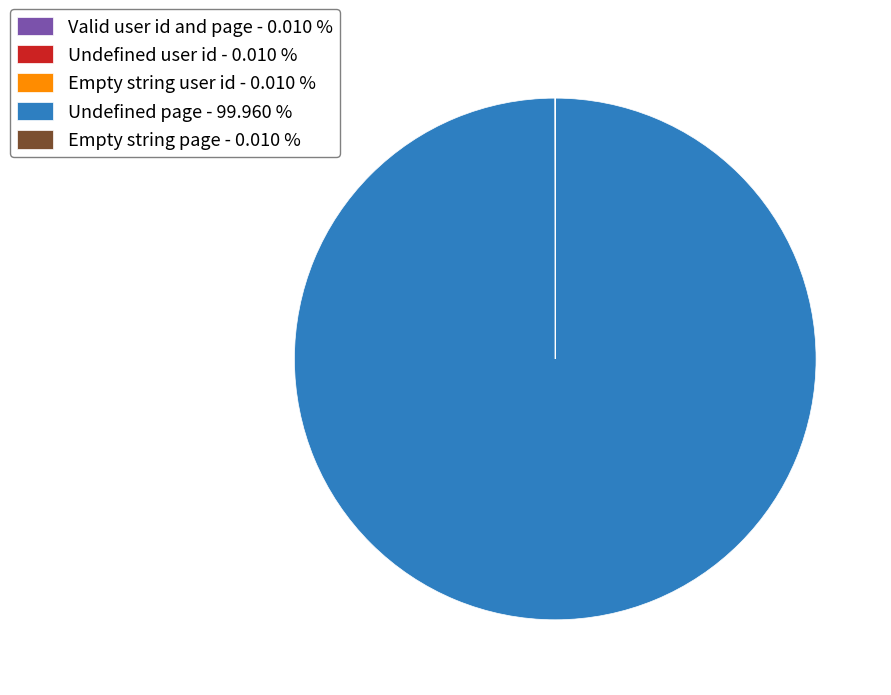

Is there any slice that represents more than half of the pie?

Yes